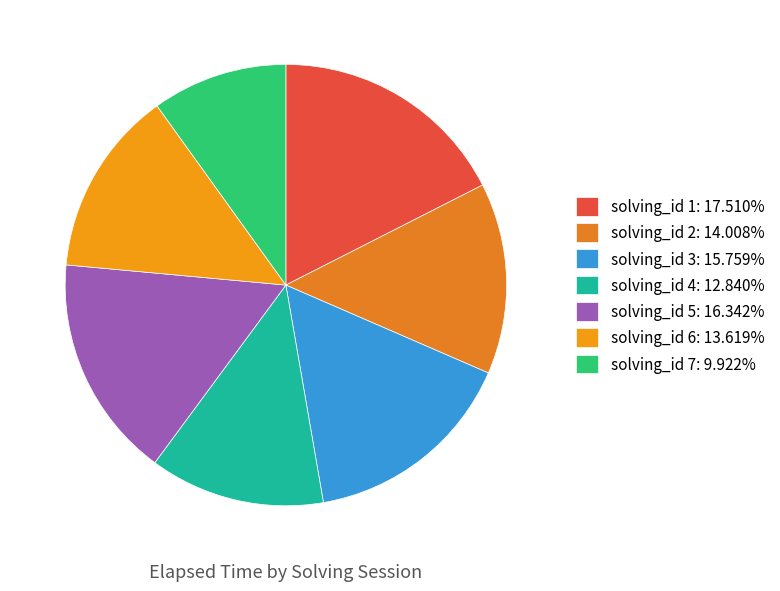

To the nearest percent, what portion does solving_id 3 represent?

16%